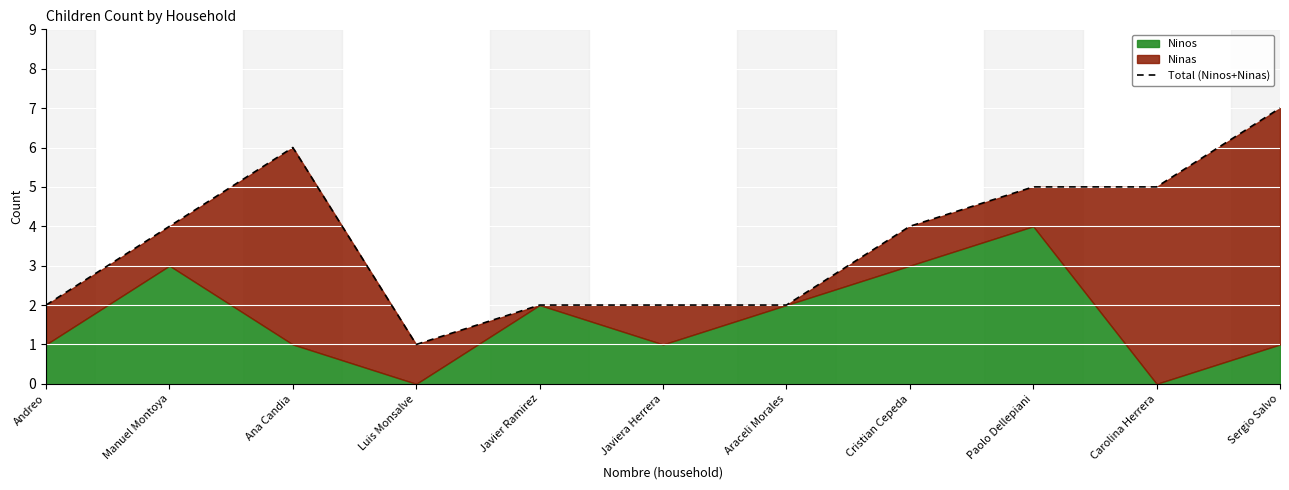

Where is the data nearest to the value 4?

Manuel Montoya